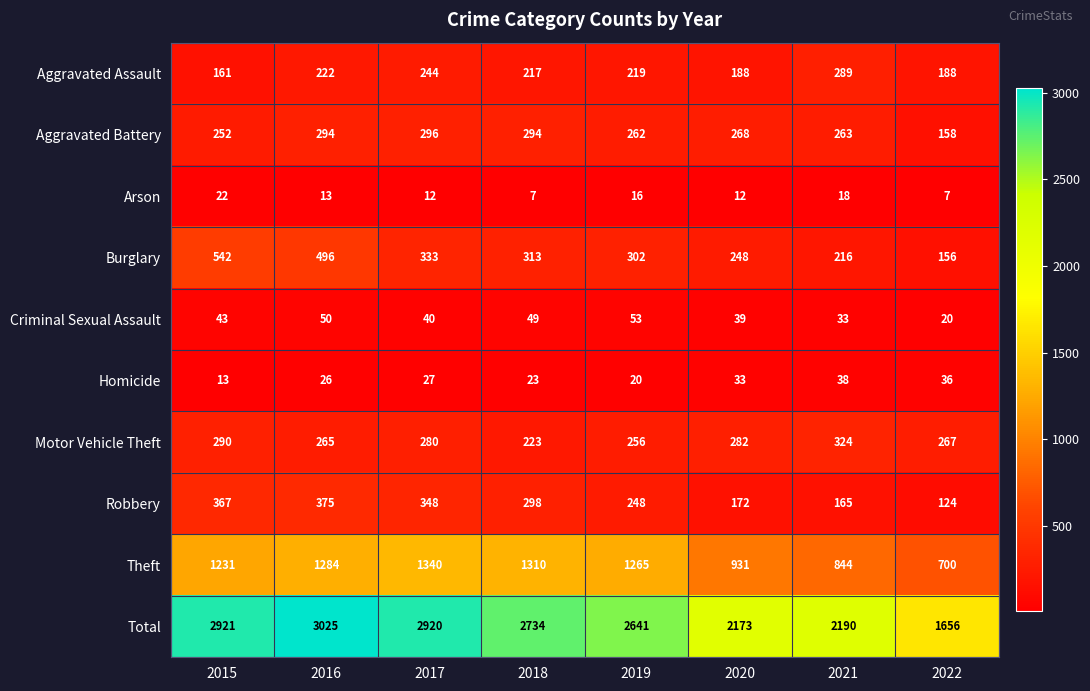

How many distinct data groups are displayed?

10